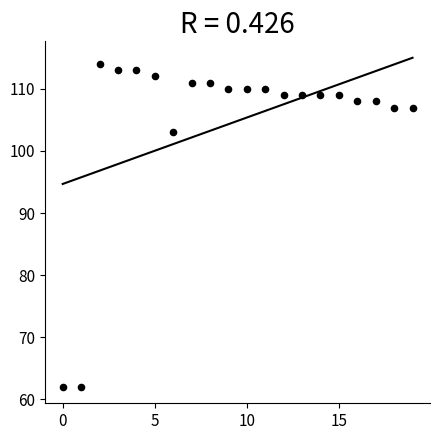

What is the range of Y values (max minus min)?

52